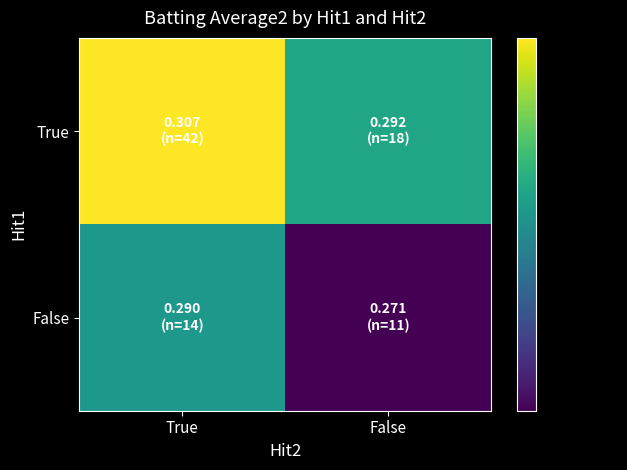

List the series in order of their overall mean, lowest first.

False, True